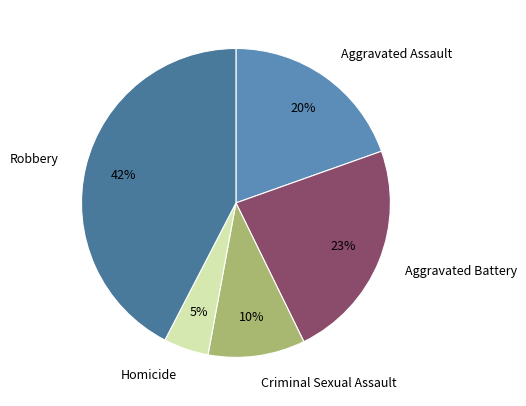

Is Robbery the majority of the pie?

No